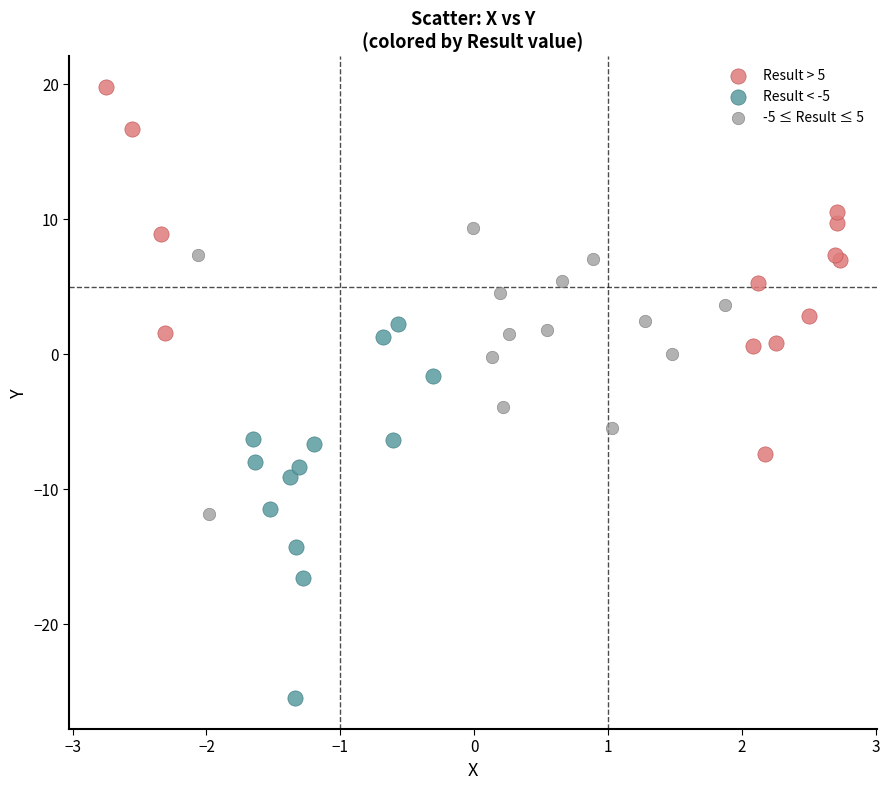

What are all the series names shown in the legend?

Result > 5, Result < -5, -5 ≤ Result ≤ 5